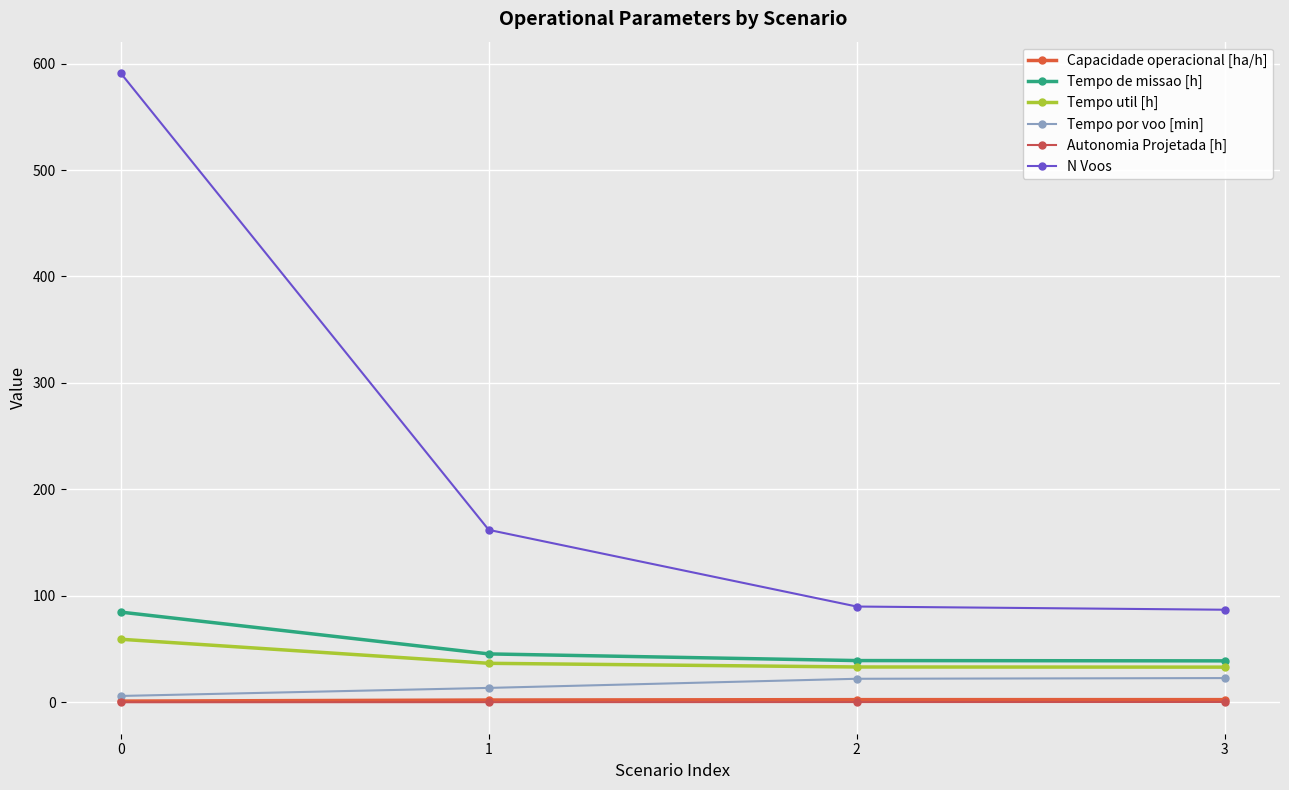

What is the sum of all Tempo util [h] values?

162.3